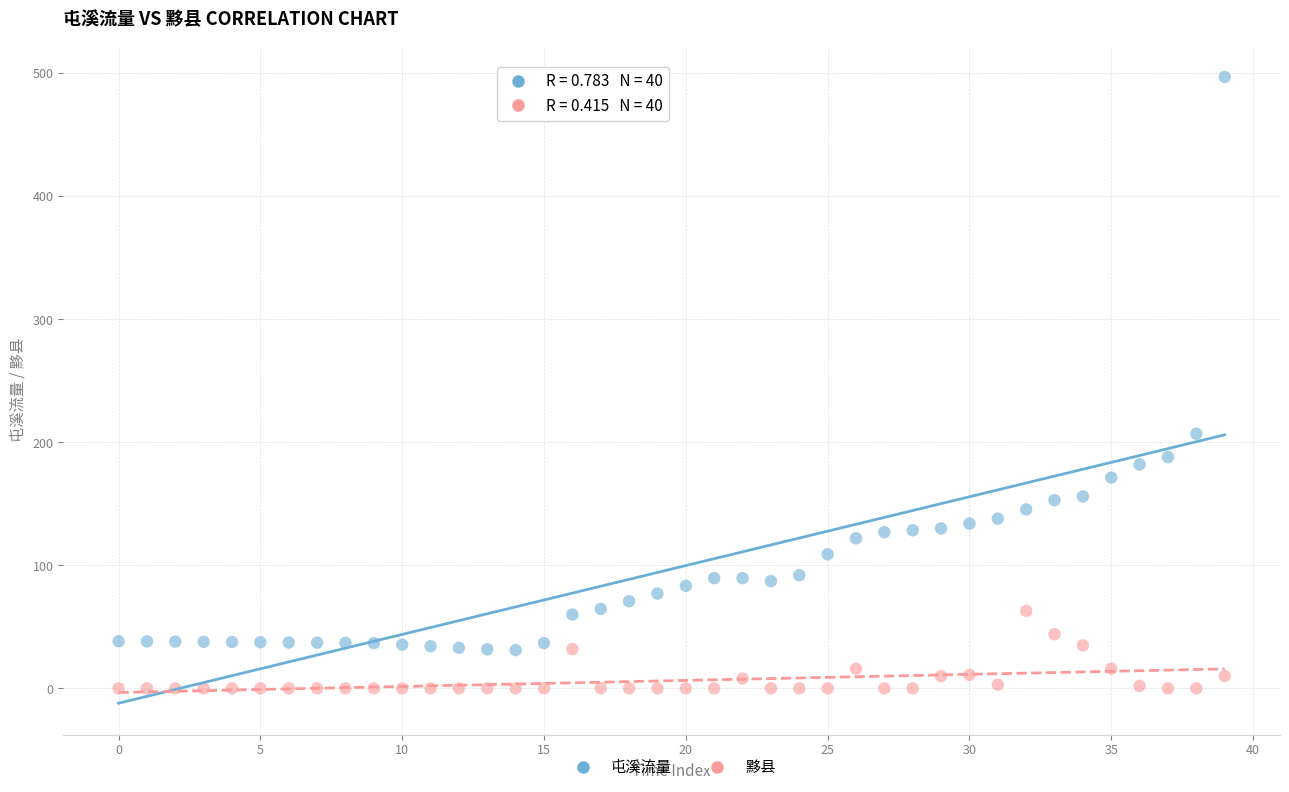

Across all series, what Y value is closest to 248?

207.0